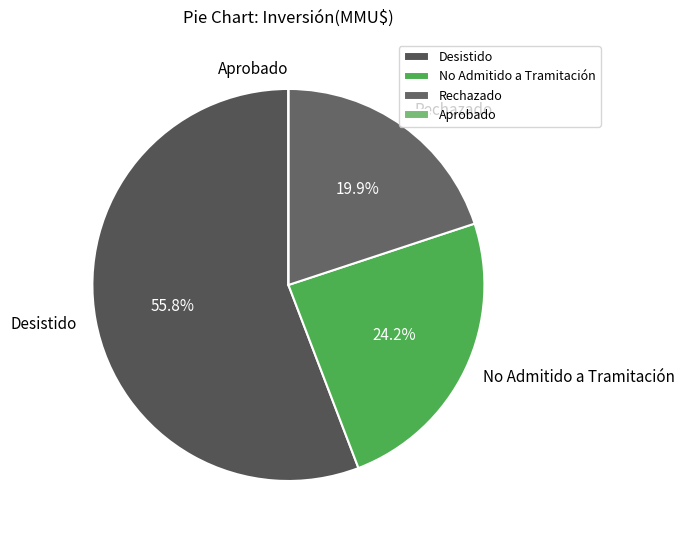

What is the largest slice in the pie chart?

Desistido